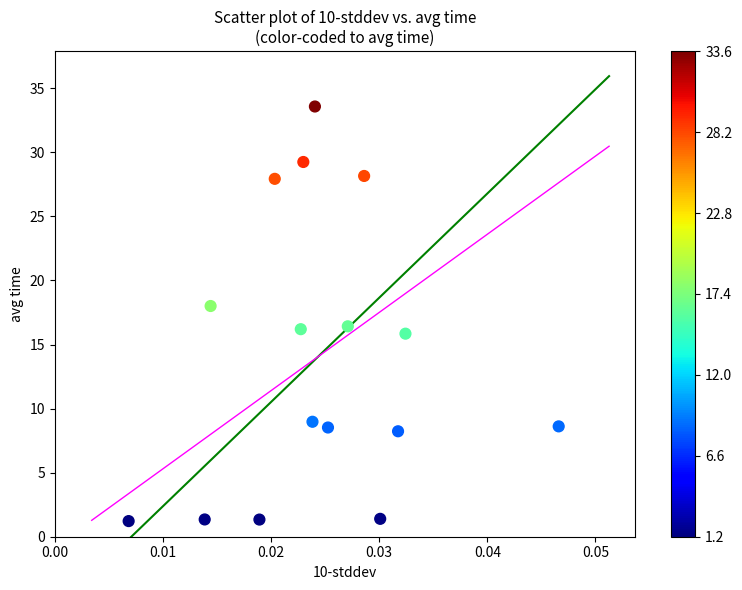

What is the range of Y values (max minus min)?

32.4